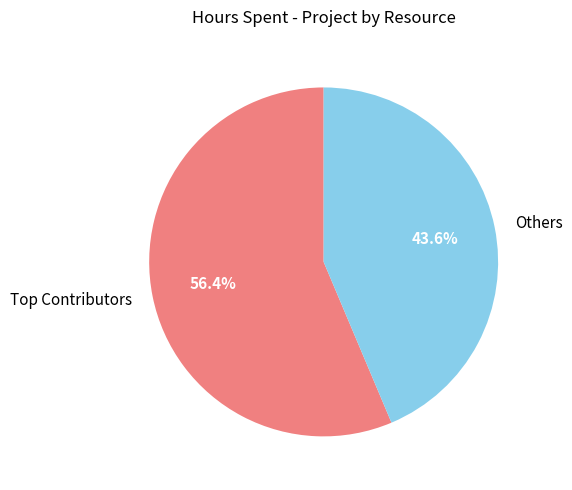

Rank the categories by value from highest to lowest.

Top Contributors, Others